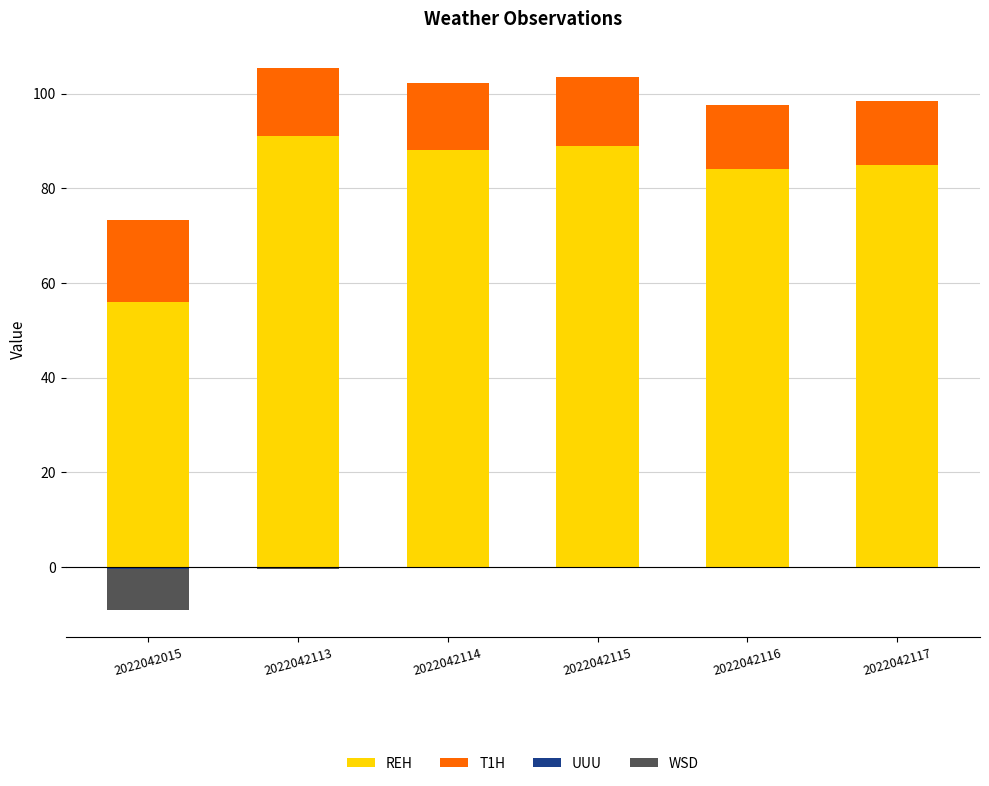

Is it true that UUU equals 0.1 at 2022042114?

False